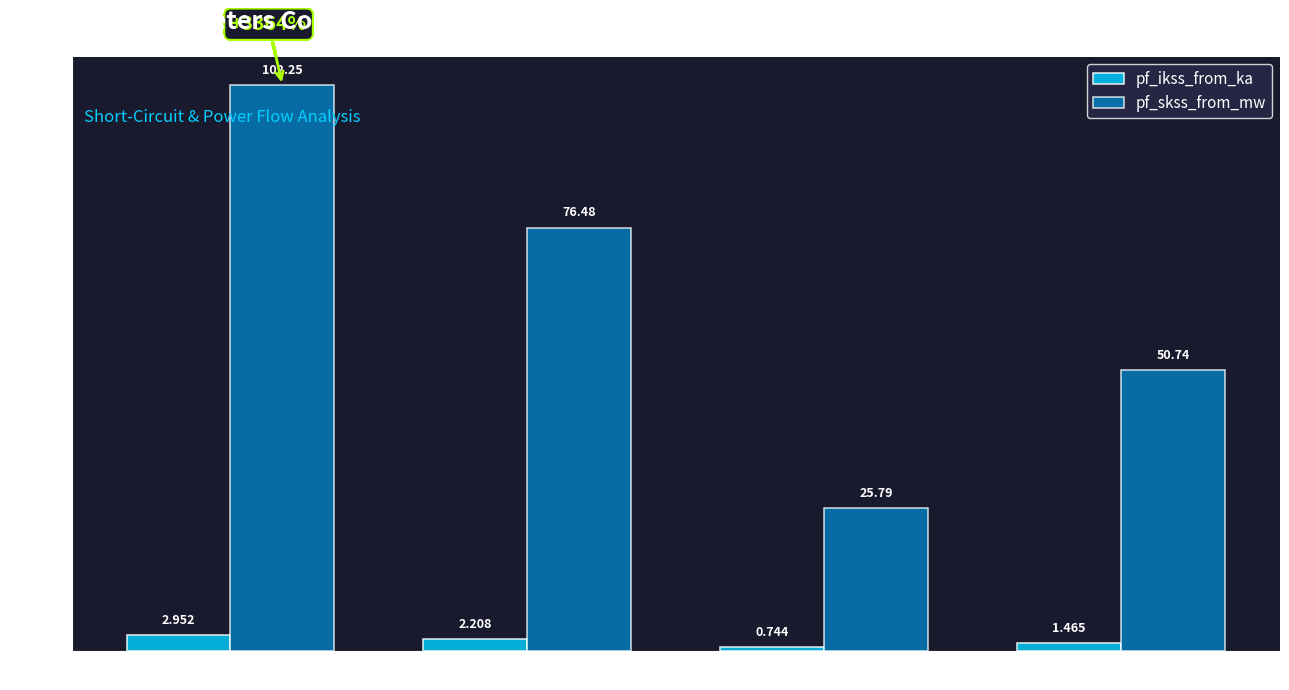

Which series changed the most between Line_1 and Line_2?

pf_skss_from_mw